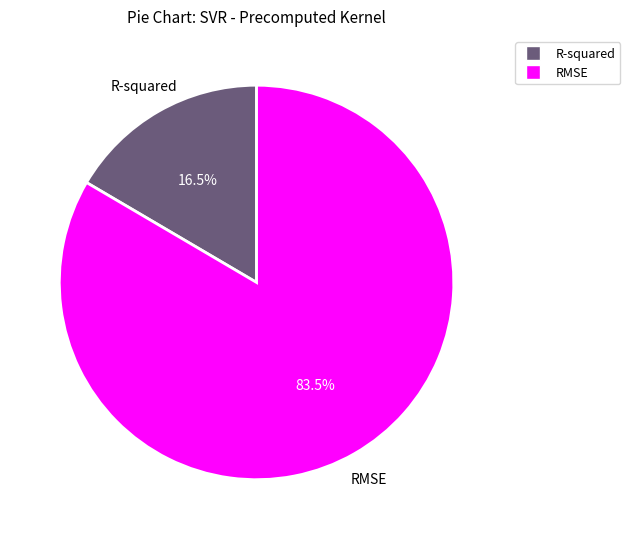

Which category has the biggest portion of the pie?

RMSE